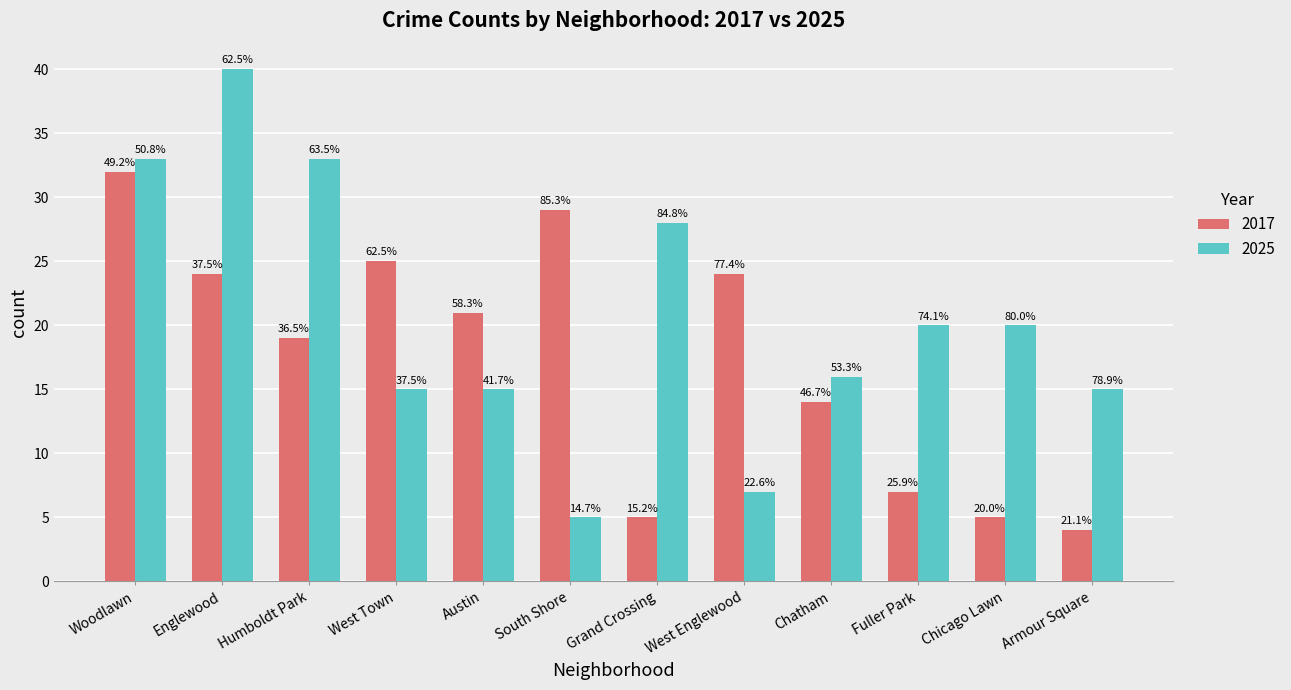

How many bars are there in each group?

2